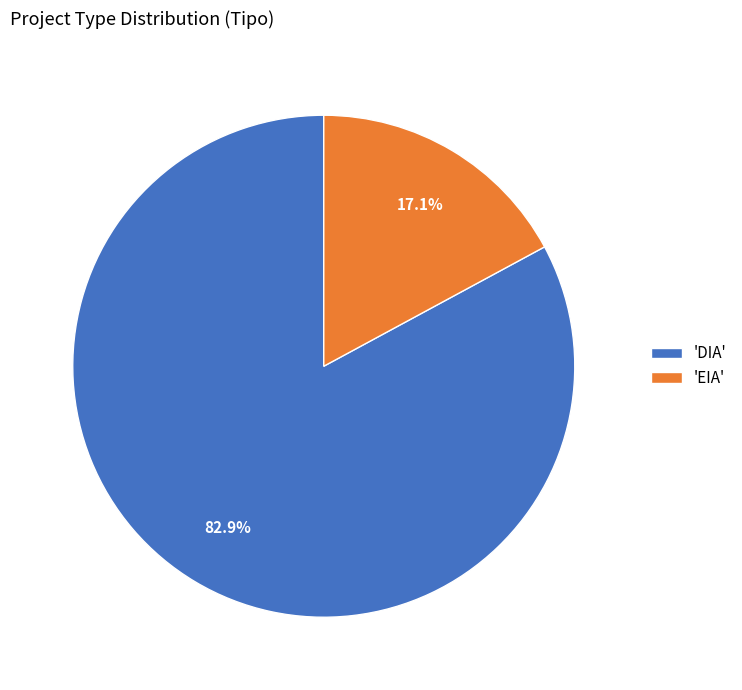

Is 'DIA' the majority of the pie?

Yes